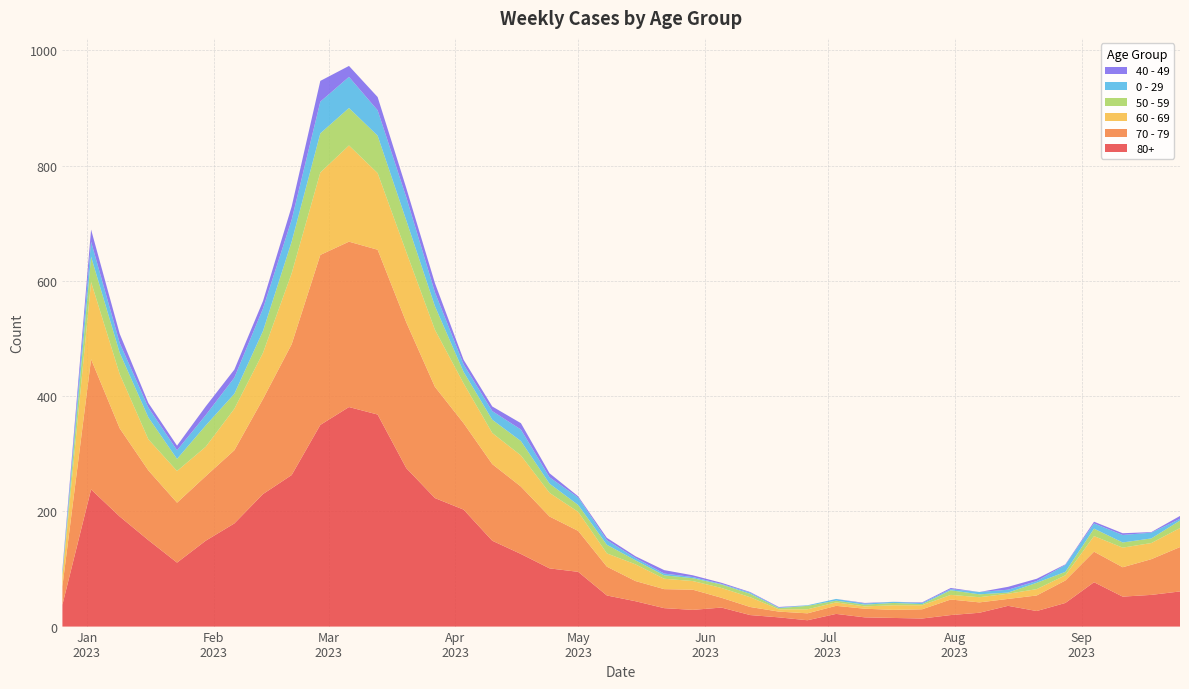

Between which two adjacent categories do 50 - 59 and 0 - 29 first intersect?

5 and 6